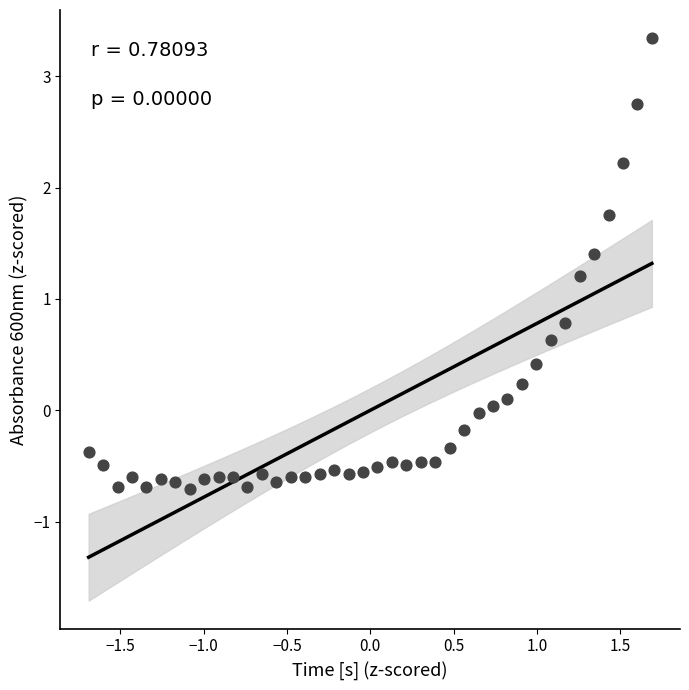

What is the range of Y values (max minus min)?

4.1